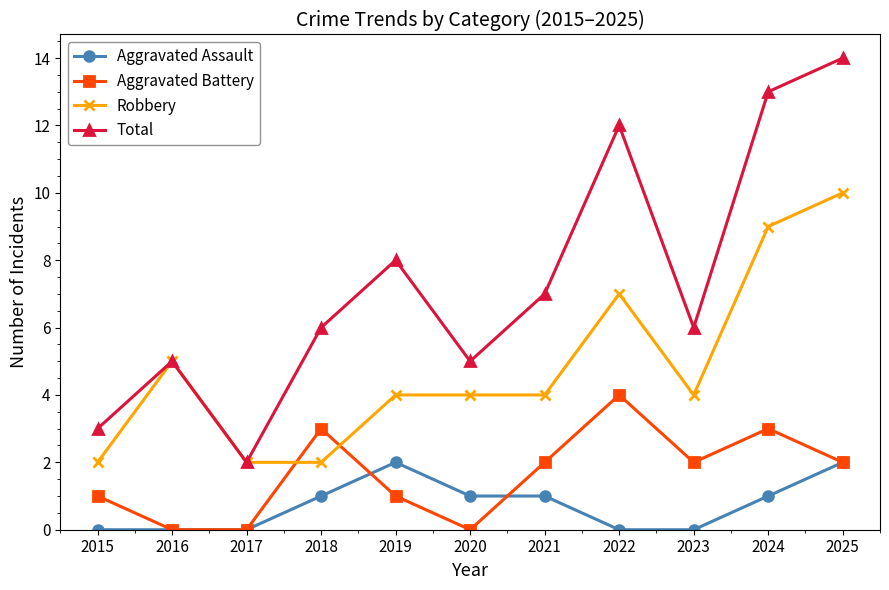

True or false: Total and Aggravated Assault intersect in this chart.

False